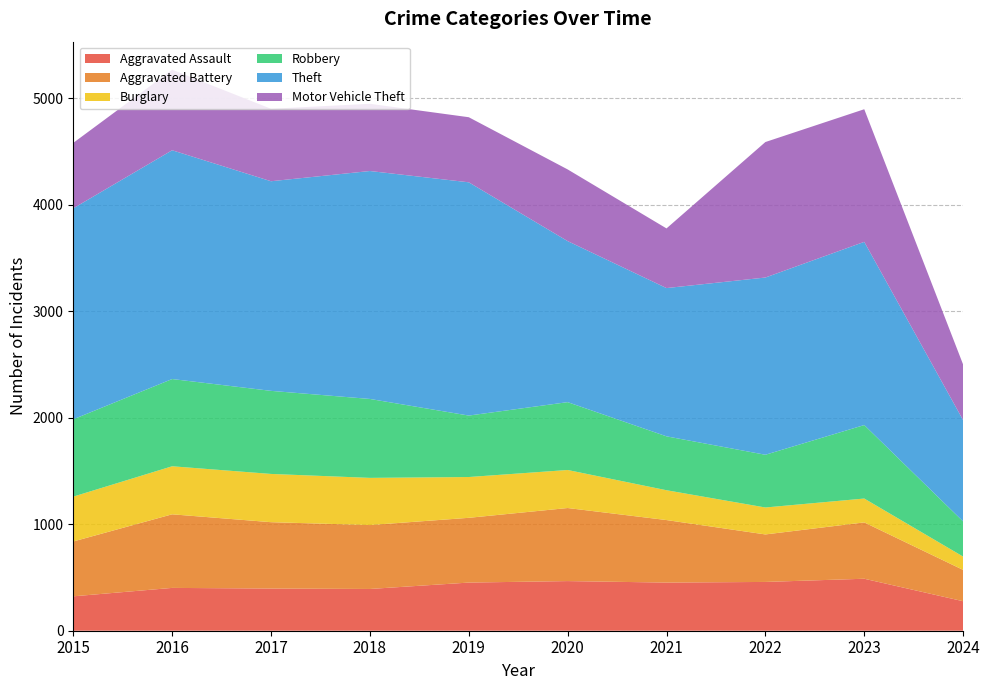

Reading left to right, transcribe all the data shown in this chart.

Aggravated Assault: 2015=323	2016=402	2017=396	2018=392	2019=452	2020=466	2021=452	2022=458	2023=488	2024=277
Aggravated Battery: 2015=515	2016=691	2017=623	2018=600	2019=608	2020=686	2021=587	2022=446	2023=529	2024=294
Burglary: 2015=421	2016=451	2017=453	2018=443	2019=383	2020=357	2021=280	2022=253	2023=224	2024=125
Robbery: 2015=726	2016=819	2017=780	2018=741	2019=577	2020=637	2021=506	2022=495	2023=690	2024=330
Theft: 2015=1981	2016=2148	2017=1968	2018=2140	2019=2190	2020=1512	2021=1392	2022=1664	2023=1720	2024=951
Motor Vehicle Theft: 2015=614	2016=756	2017=680	2018=631	2019=611	2020=673	2021=560	2022=1272	2023=1245	2024=522